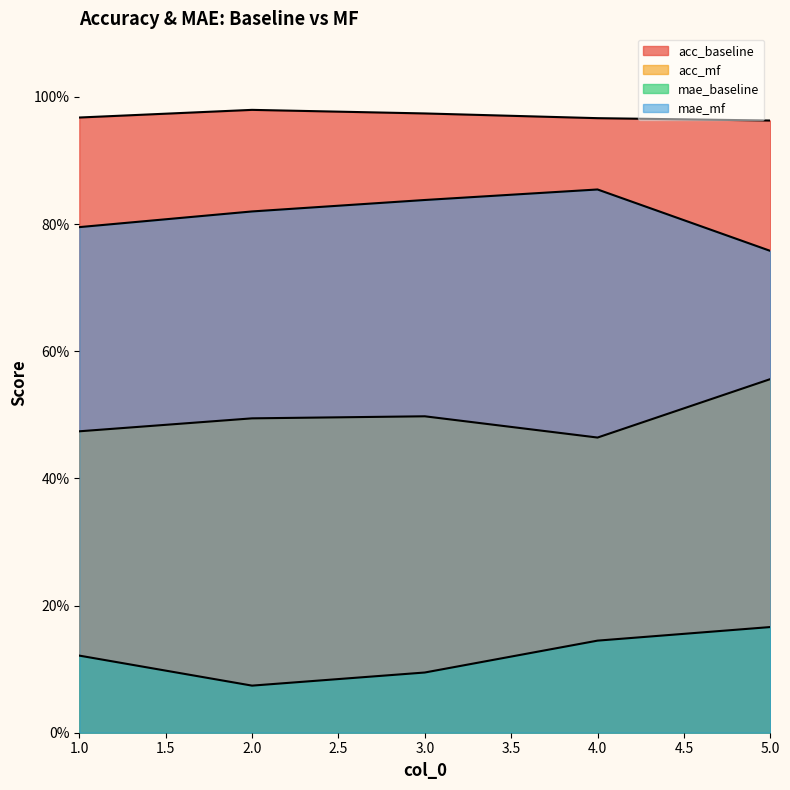

Is it true that mae_baseline equals 0.1 at 1?

True